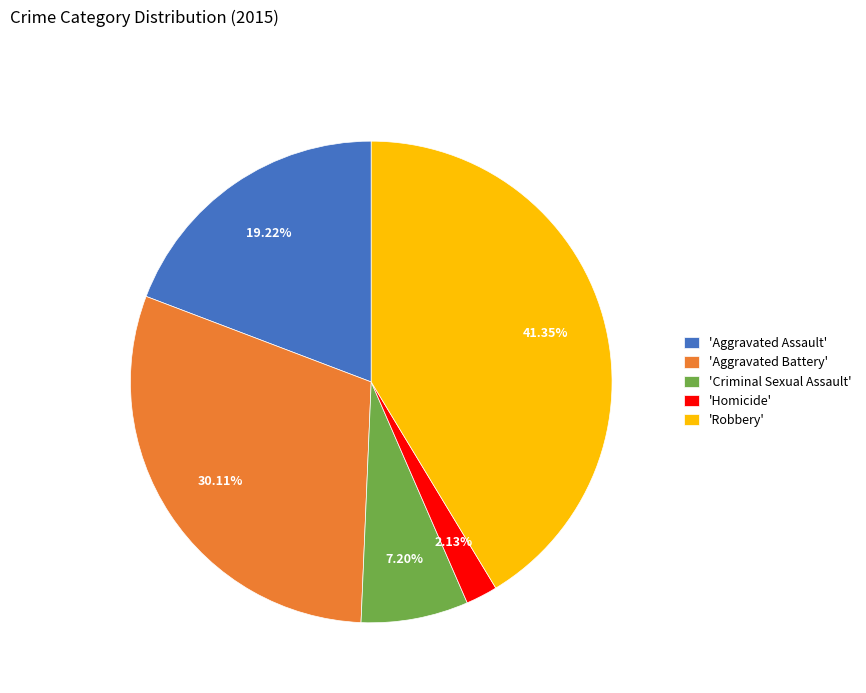

Combined, do 'Criminal Sexual Assault' and 'Aggravated Assault' account for over 50%?

No